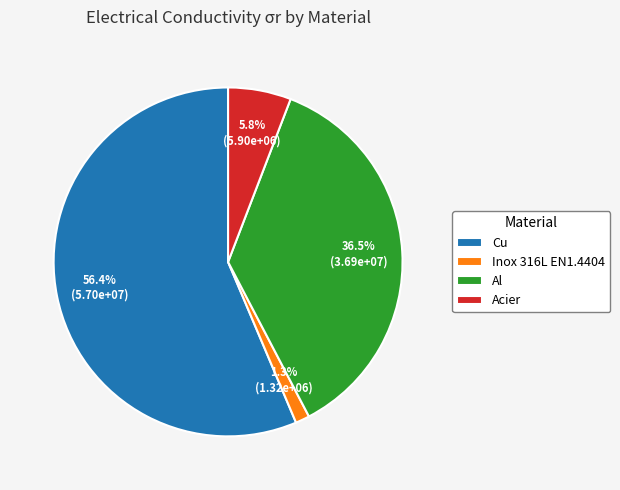

How many slices are in this pie chart?

4